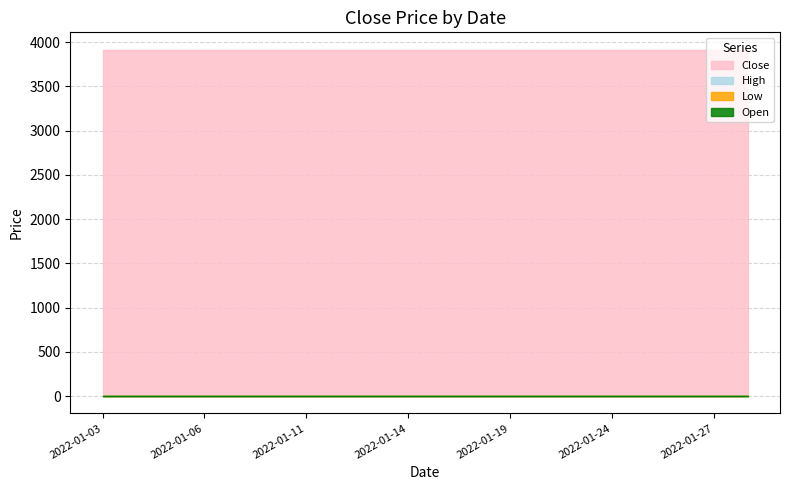

What is the total value across all series at 2022-01-14?

3915